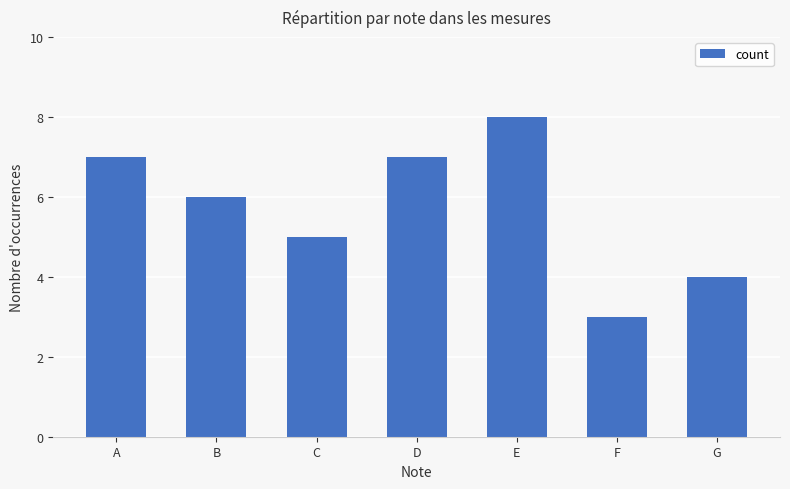

Reading left to right, extract all data points from this chart.

A=7	B=6	C=5	D=7	E=8	F=3	G=4